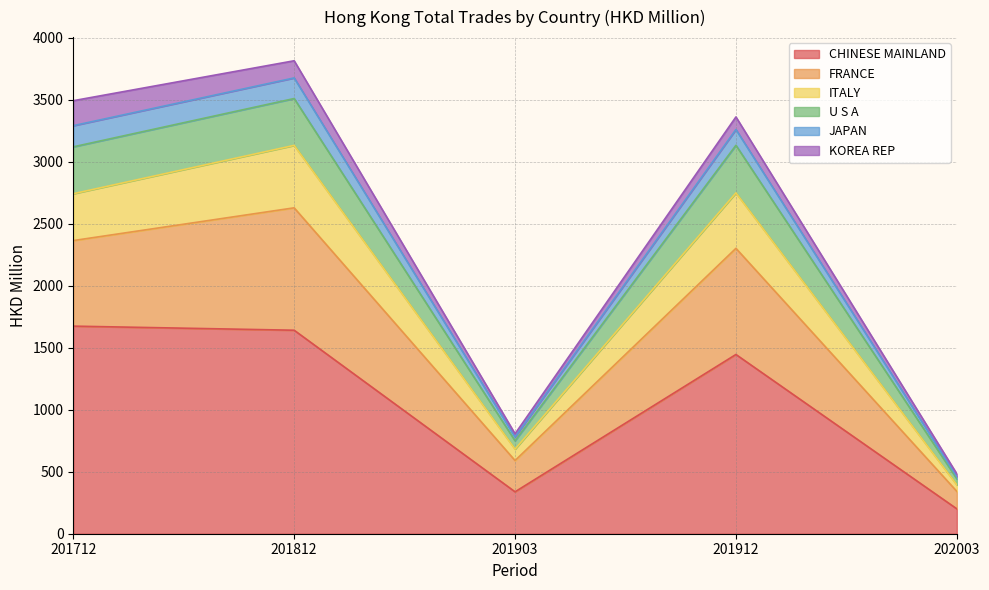

What are all the series names shown in the legend?

CHINESE MAINLAND, FRANCE, ITALY, U S A, JAPAN, KOREA REP